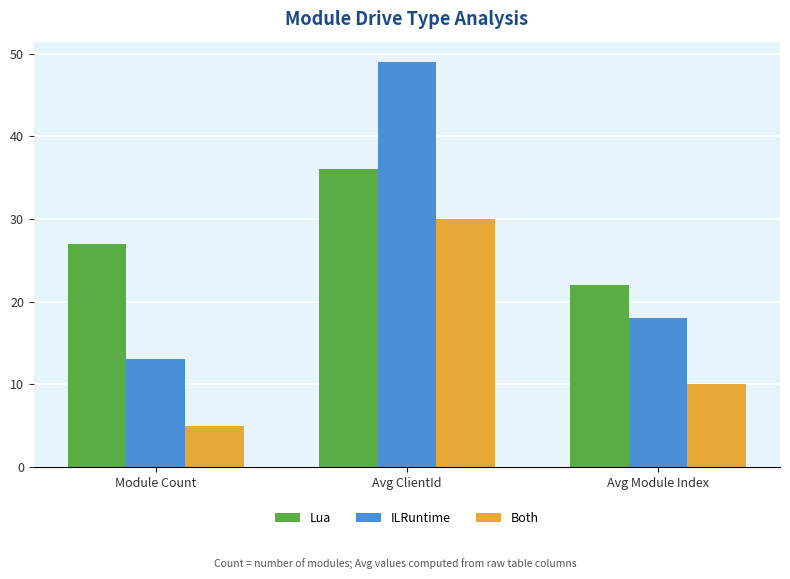

What value does the Lua series have at Avg Module Index?

22